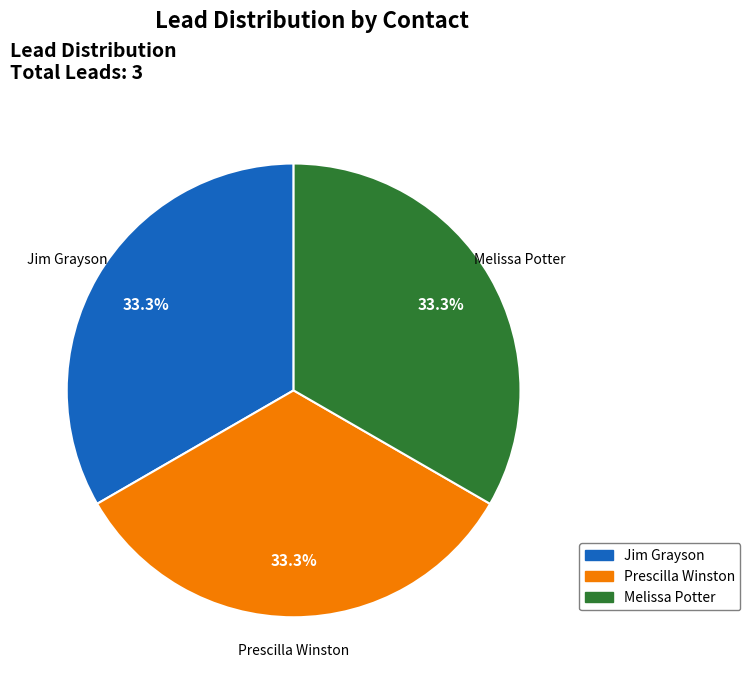

To the nearest percent, what is the difference between the largest and smallest slice percentages?

0%